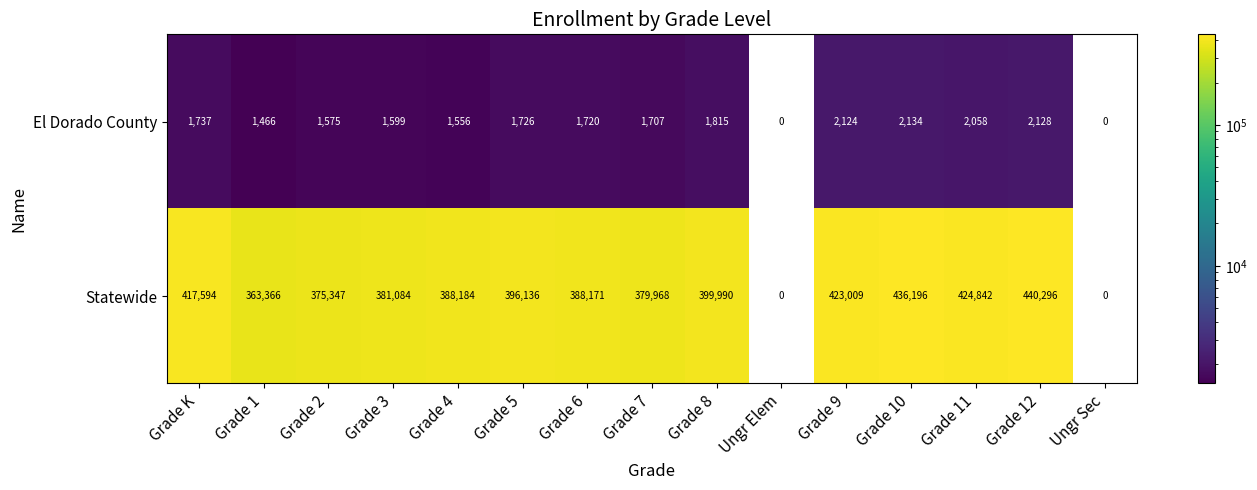

At which category does the chart reach its minimum across all series?

Grade 1